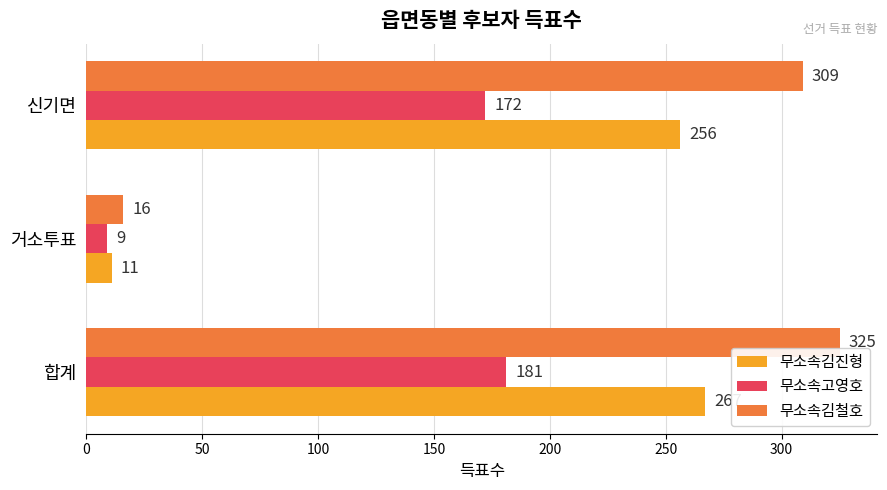

Is the value of 무소속고영호 at 거소투표 greater than the value of 무소속김철호 at 합계?

No